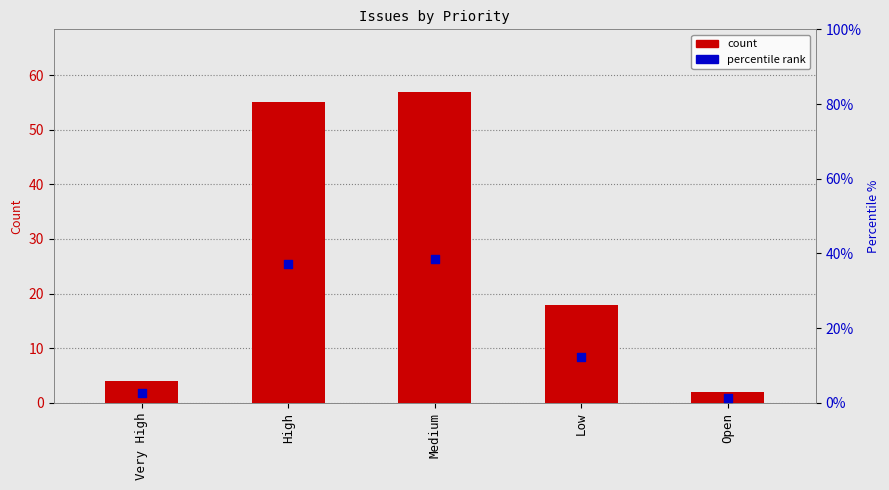

Which series has the widest spread of Y values?

count